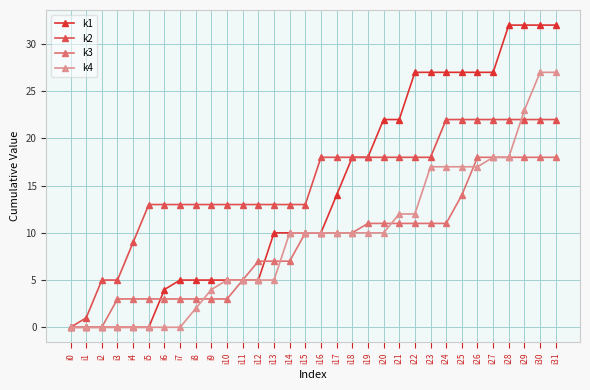

The k3 series shows 9 at i31. True or false?

False